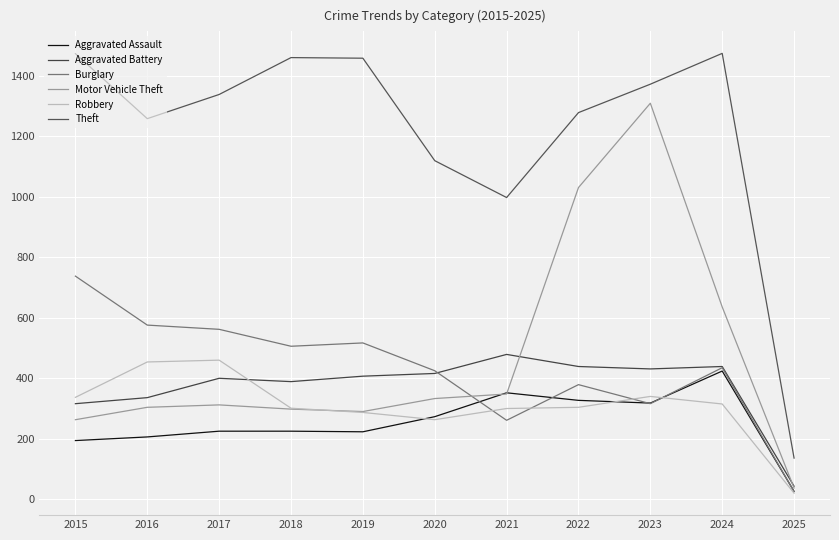

What is the maximum value for Burglary?

738